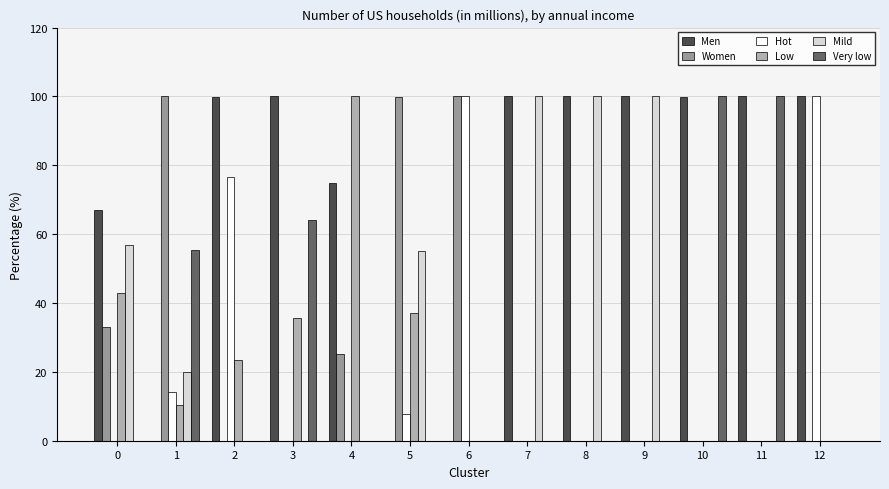

How many categories are shown in the chart?

13